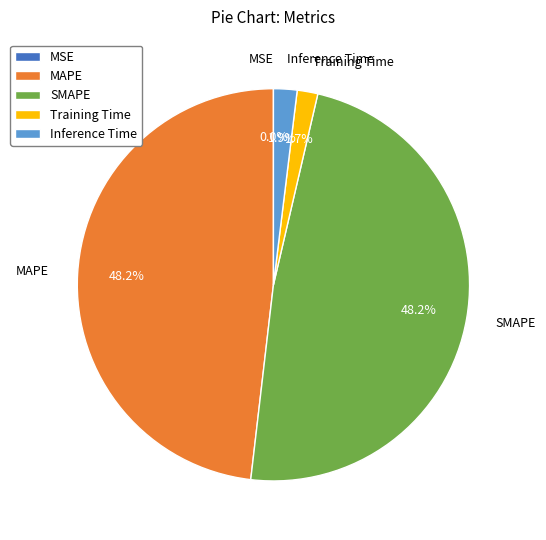

Is there any slice that represents more than half of the pie?

No